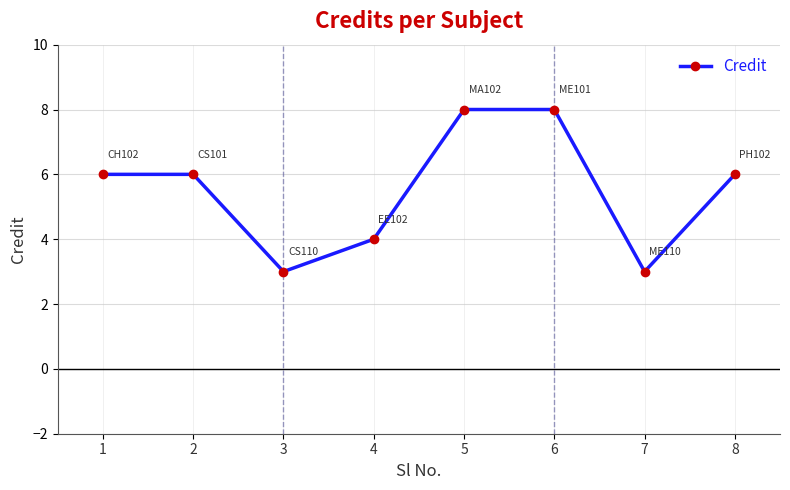

The value at 7 is 3. True or false?

True